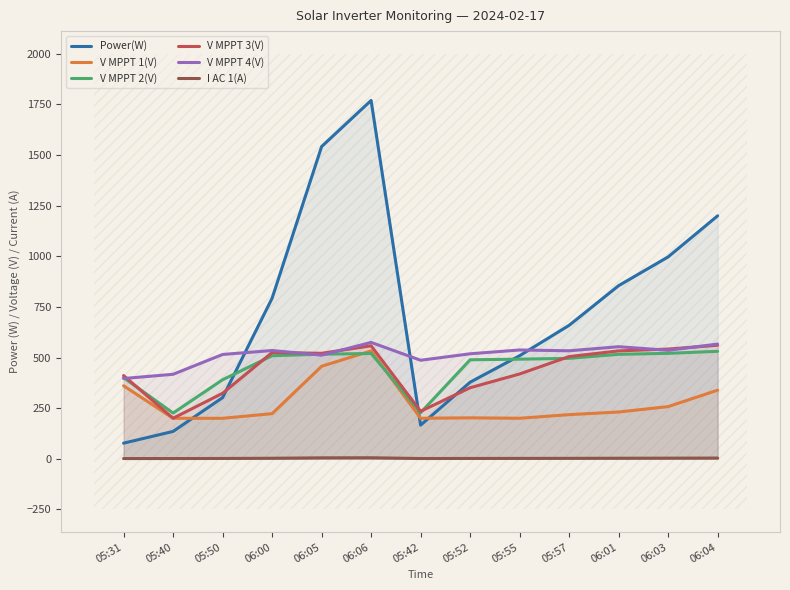

What is the highest value of the I AC 1(A) series?

4.9